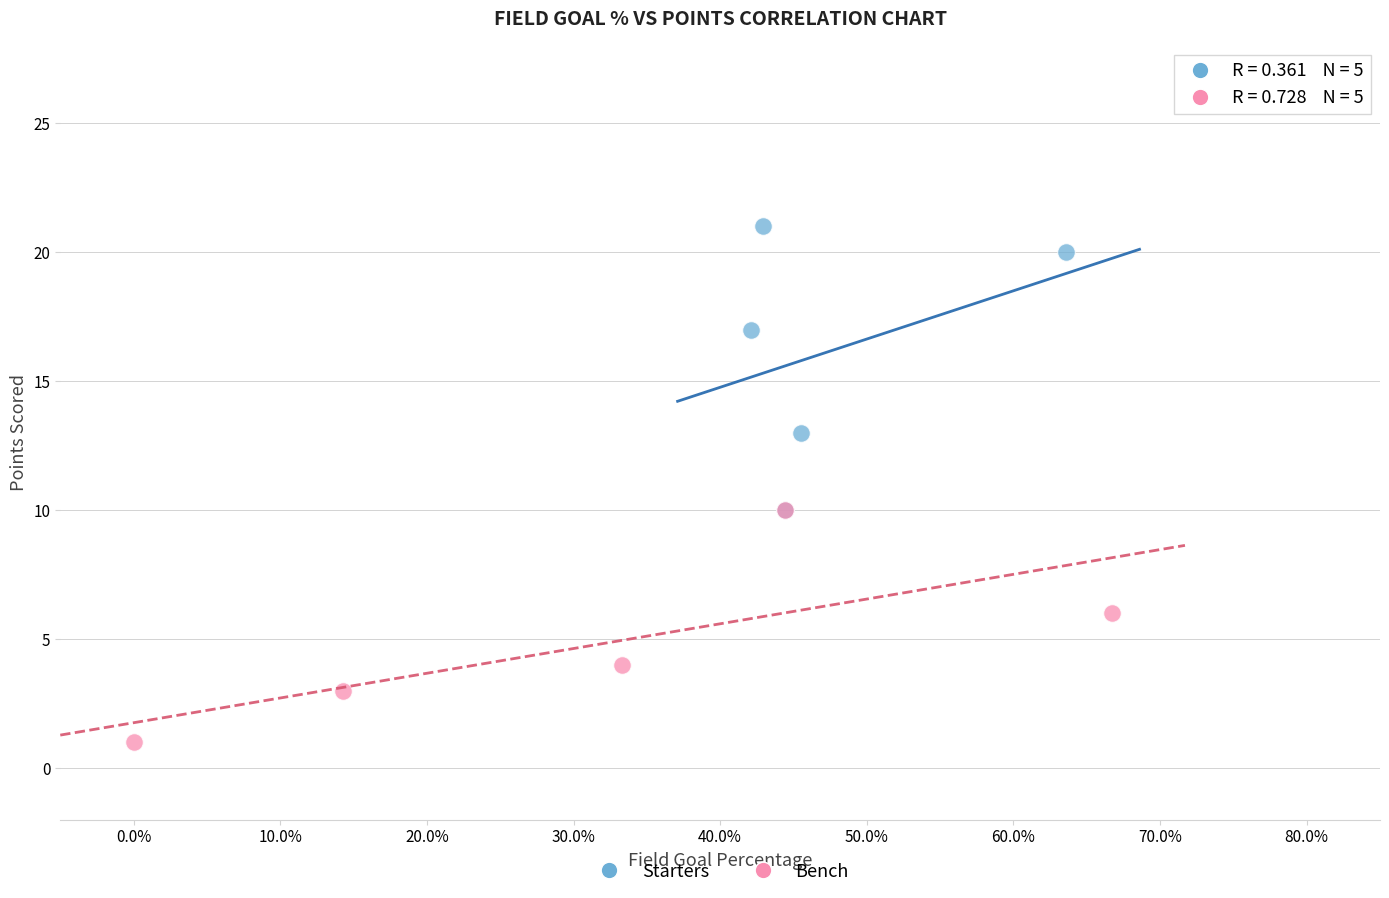

Which series has the widest spread of Y values?

Starters